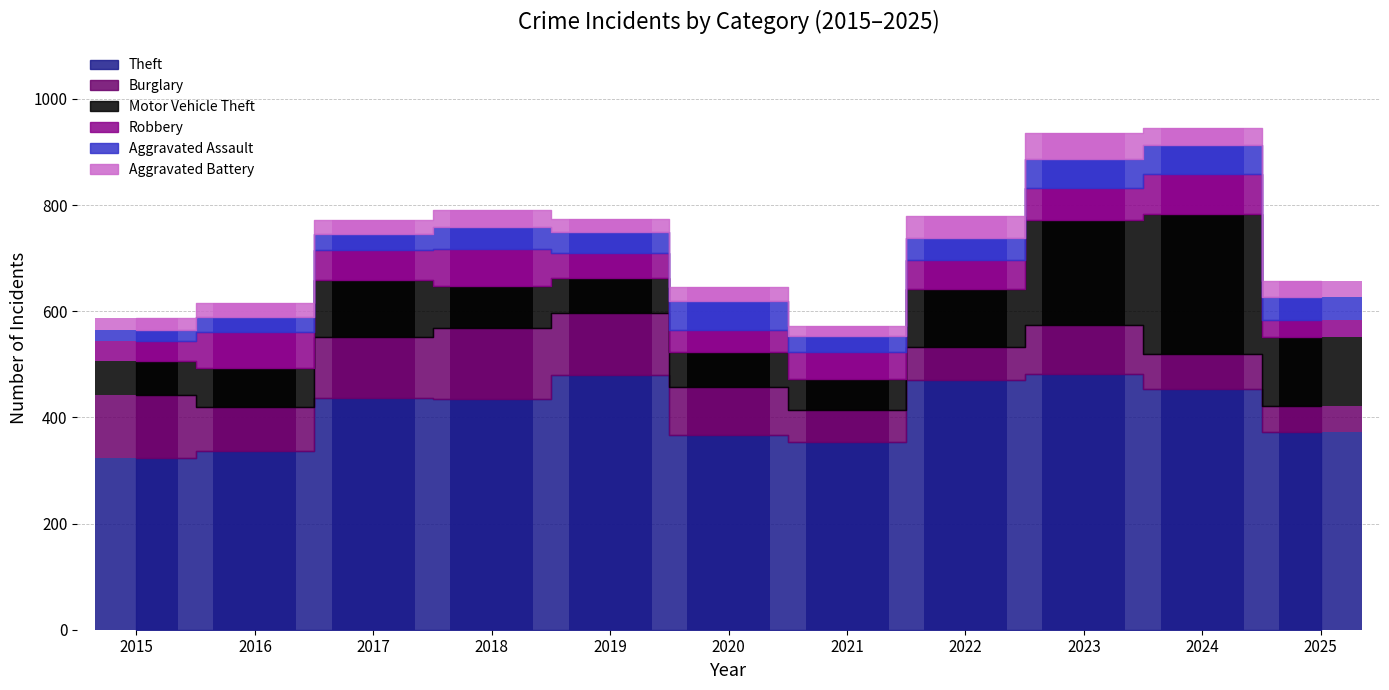

What is the value of the Motor Vehicle Theft bar at the 3rd from the left?

108